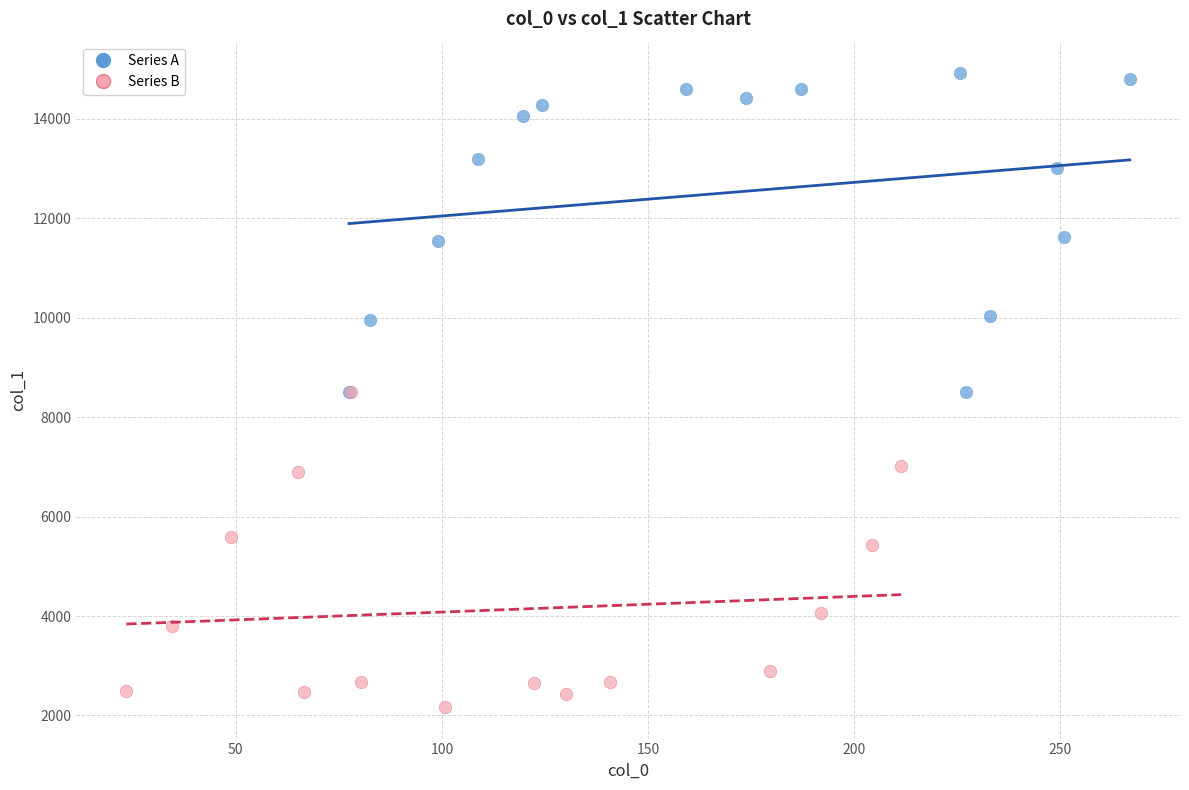

Which series reaches the maximum Y coordinate?

Series A